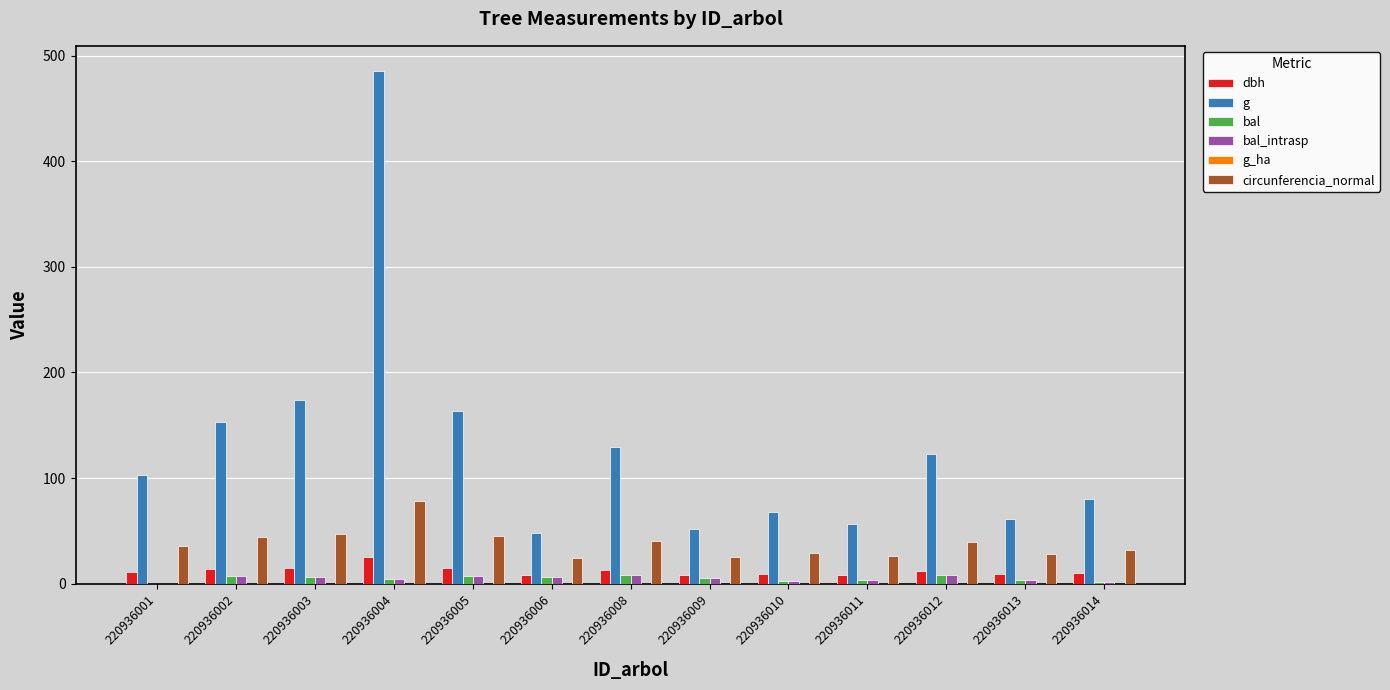

Which category has the highest value across all series?

220936004